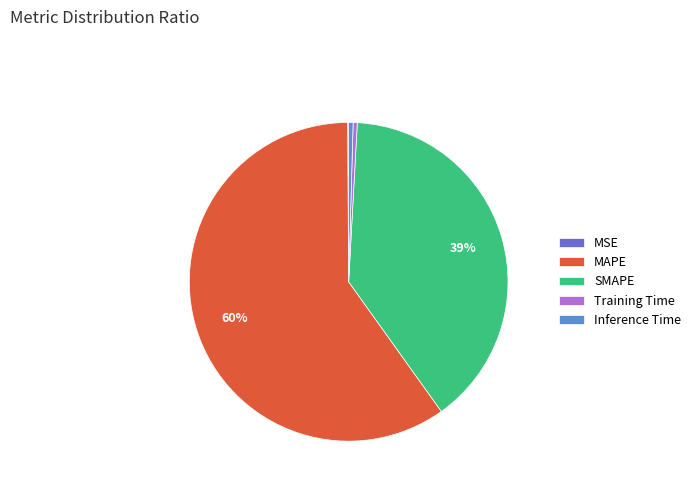

What is the change in value from MSE to MAPE?

+104.3